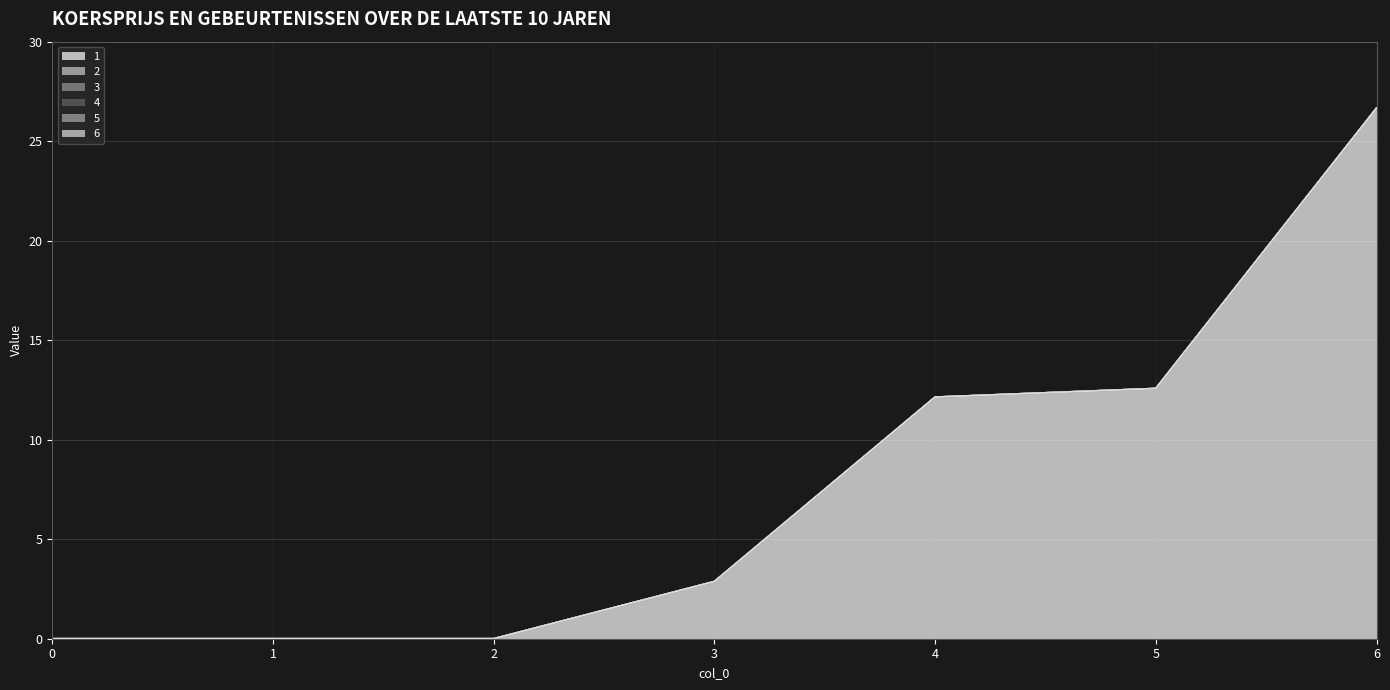

Does the chart have visible grid lines?

Yes